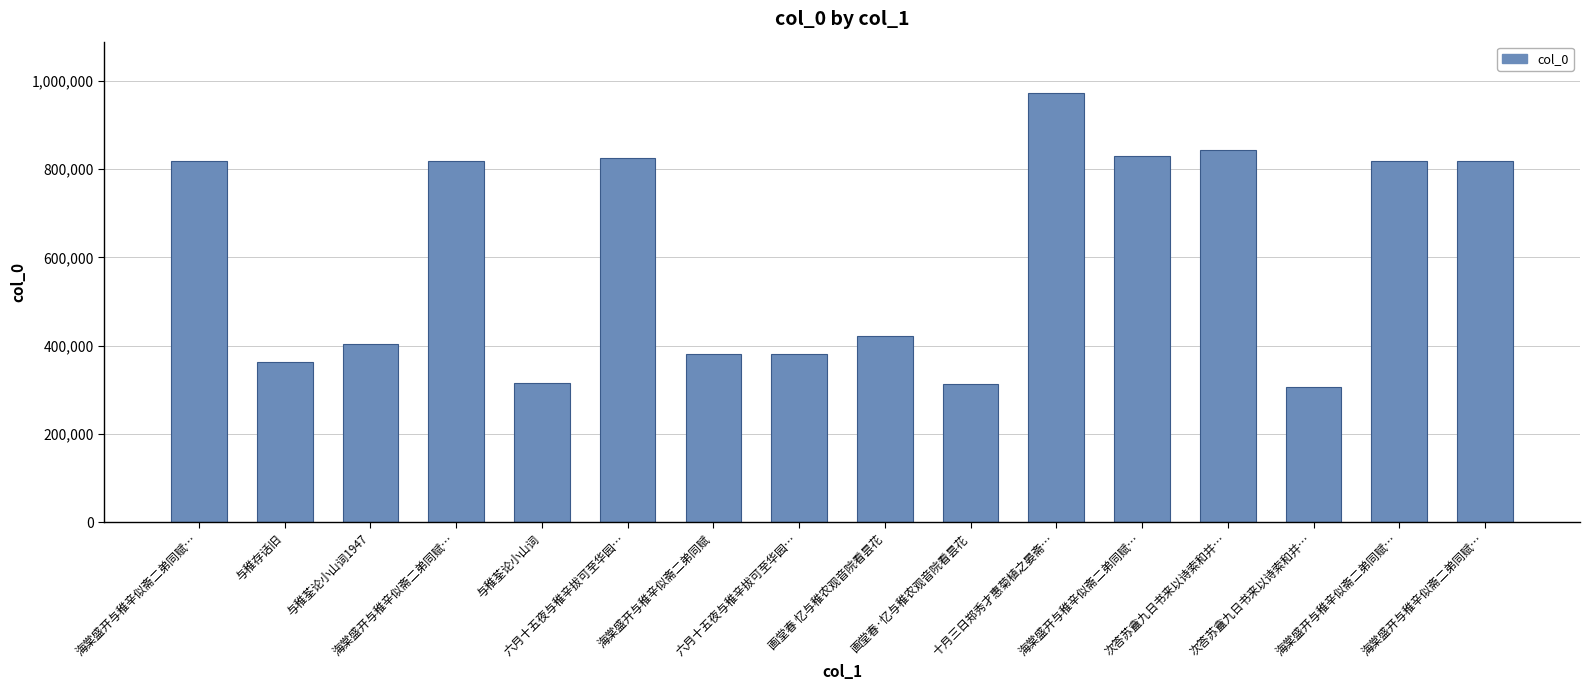

What is the minimum value shown in the chart?

306428